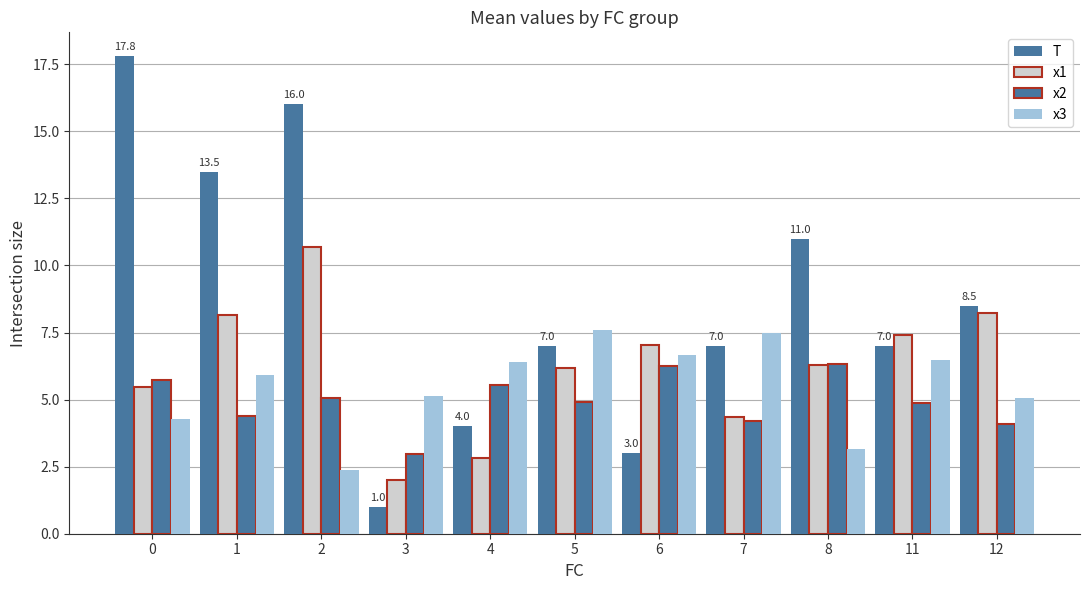

Is the value of x1 at 1 greater than the value of x3 at 3?

Yes